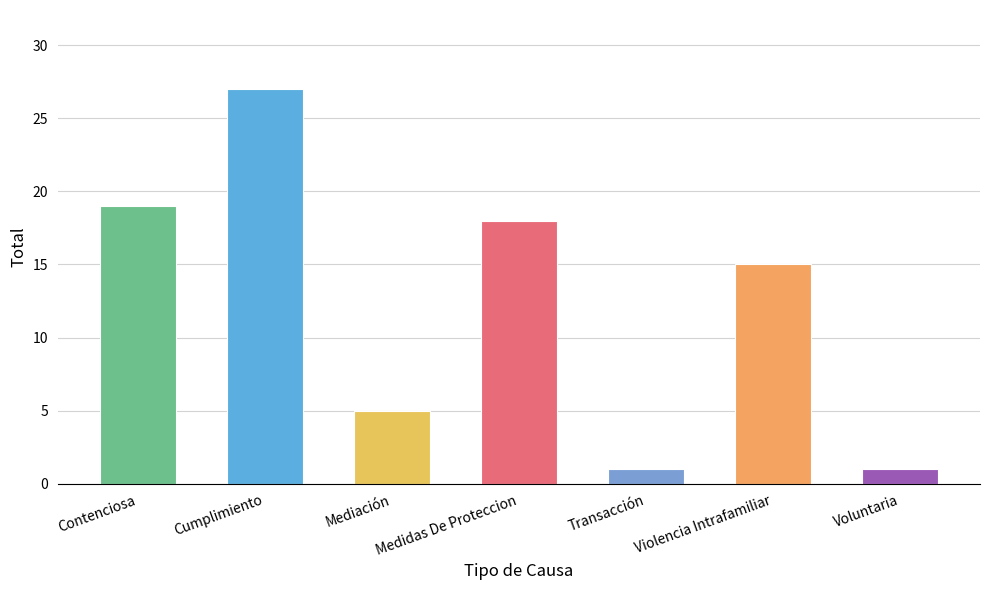

Reading left to right, what are all the values shown in this chart?

19	27	5	18	1	15	1